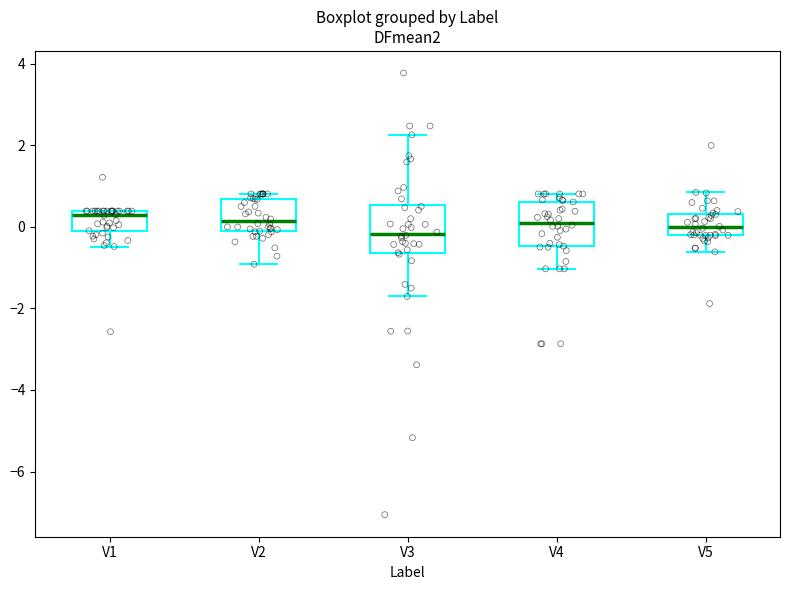

Reading left to right, transcribe this box plot: for each box, give where its median line is, the range the box spans, and where its two whiskers end, as read against the y-axis. The values are not printed on the chart, so give them approximately, as read against the axis.

V1: median 0.2, box -0.2 to 0.4, whiskers -0.4 to 0.4
V2: median 0.2, box -0.2 to 0.6, whiskers -1.0 to 0.8
V3: median -0.2, box -0.6 to 0.6, whiskers -1.8 to 2.2
V4: median 0.2, box -0.4 to 0.6, whiskers -1.0 to 0.8
V5: median 0.0, box -0.2 to 0.4, whiskers -0.6 to 0.8